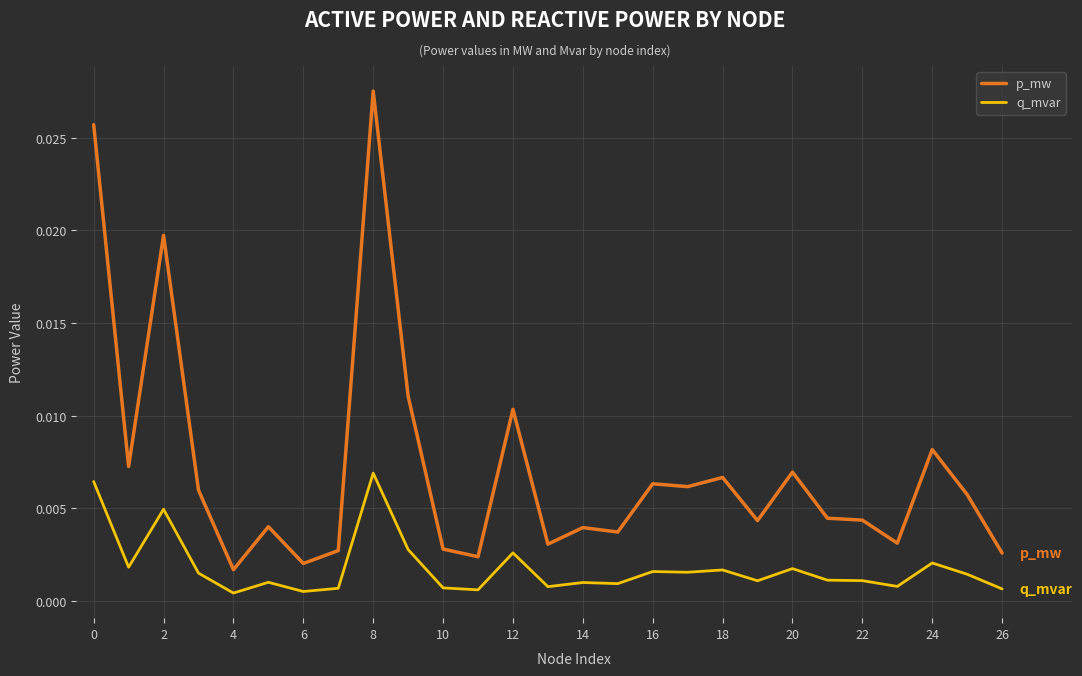

List the series in order of their peak value, highest first.

p_mw, q_mvar